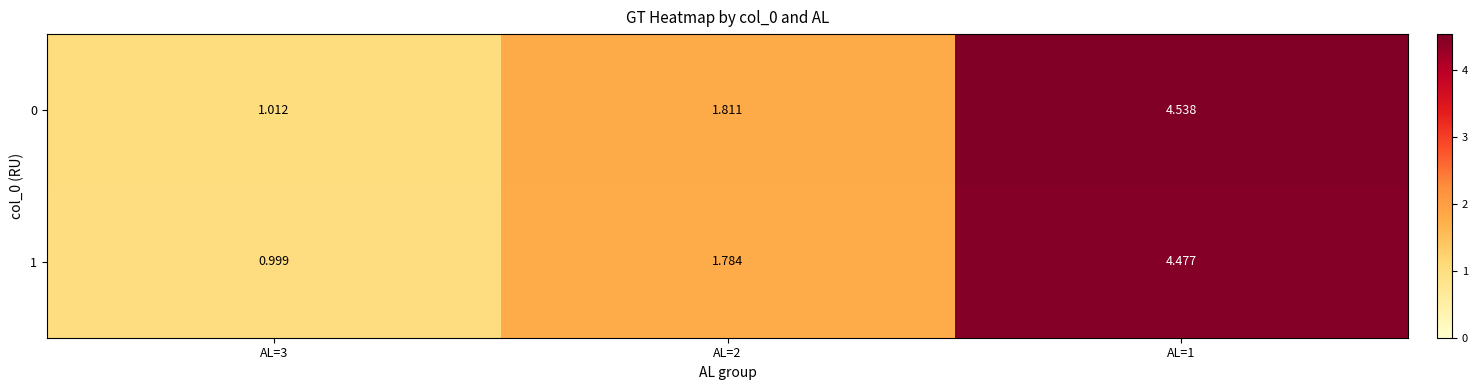

Is the value of 0 at AL=3 greater than the value of 1 at AL=1?

No